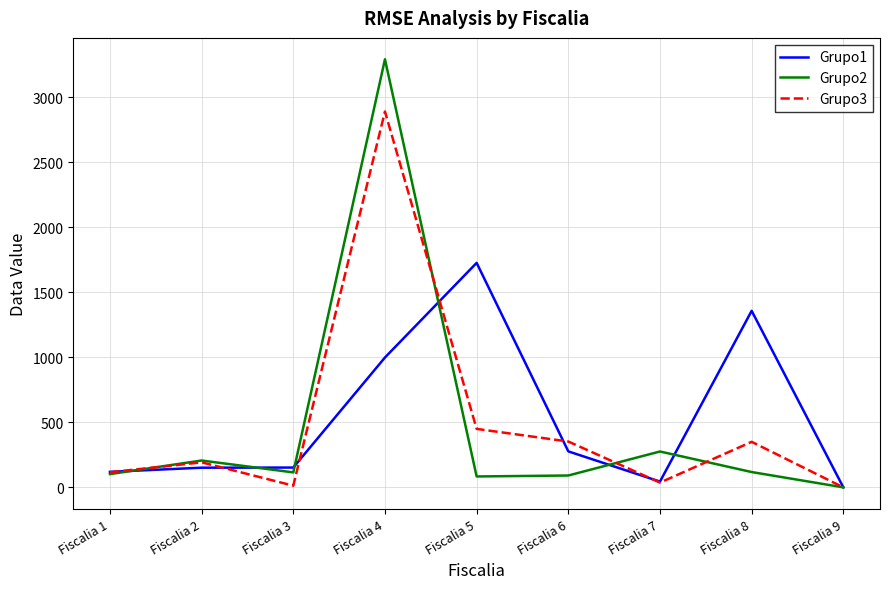

What is the difference between the Grupo1 values at Fiscalia 9 and Fiscalia 7?

44.5